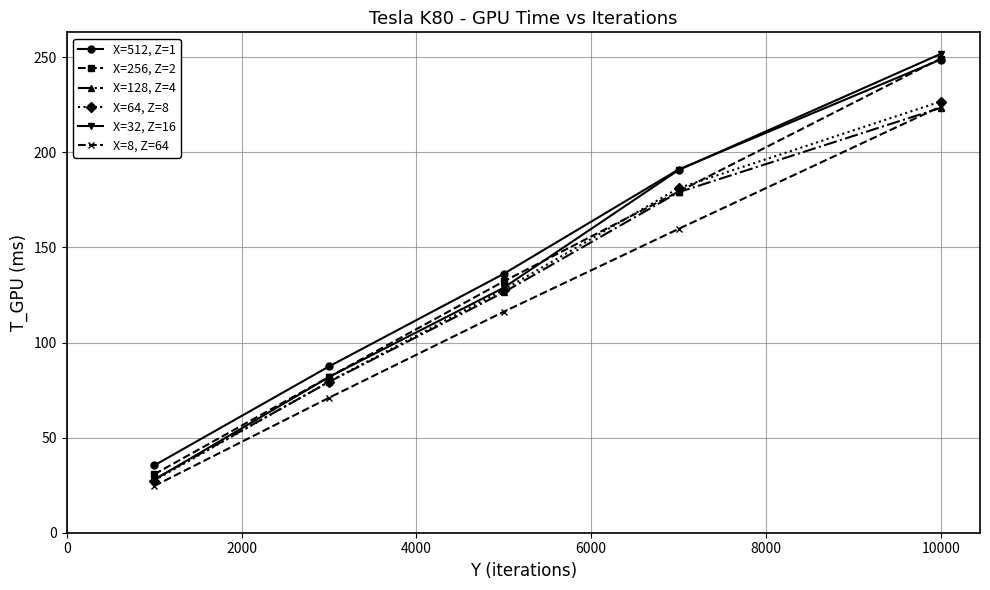

Rank the series by their maximum value, from highest to lowest.

X=32, Z=16, X=256, Z=2, X=512, Z=1, X=64, Z=8, X=8, Z=64, X=128, Z=4